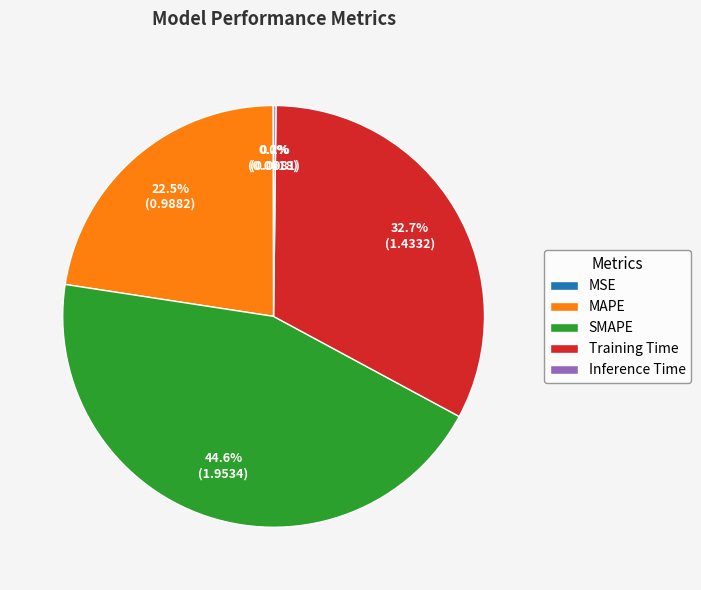

What is the ratio of the value at MAPE to the value at Training Time?

0.7